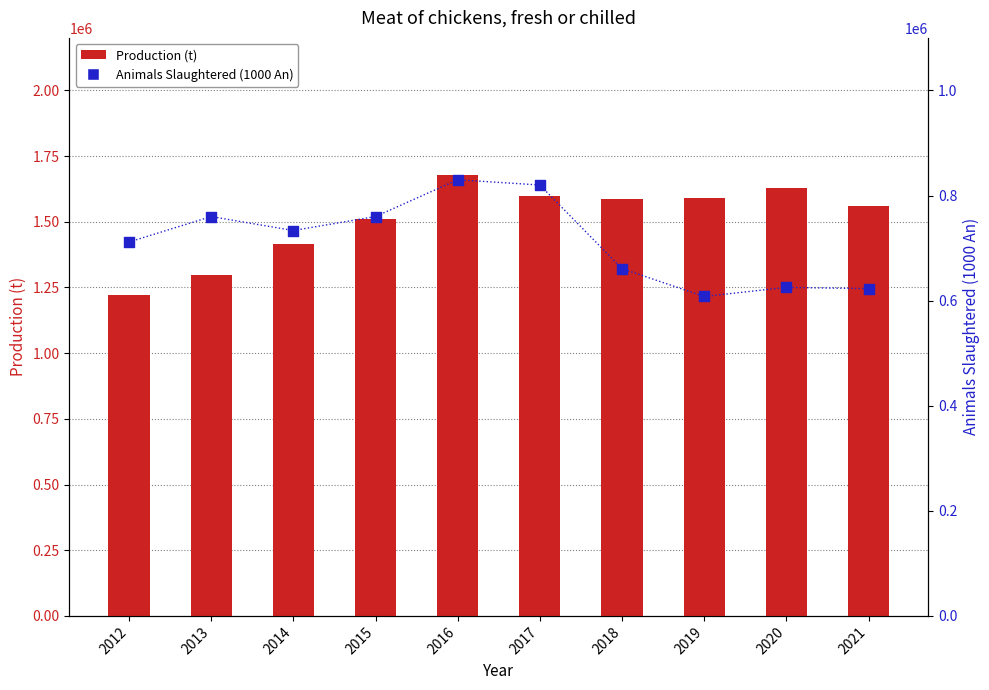

At how many categories does at least one series exceed 1061064?

10